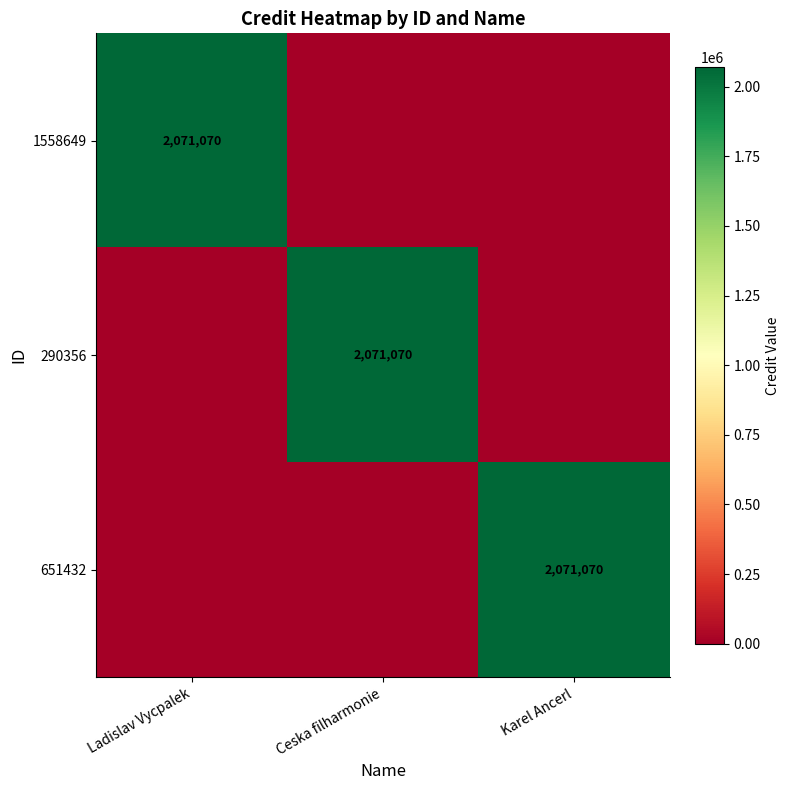

The 290356 series shows 2071070 at Ceska filharmonie. True or false?

True